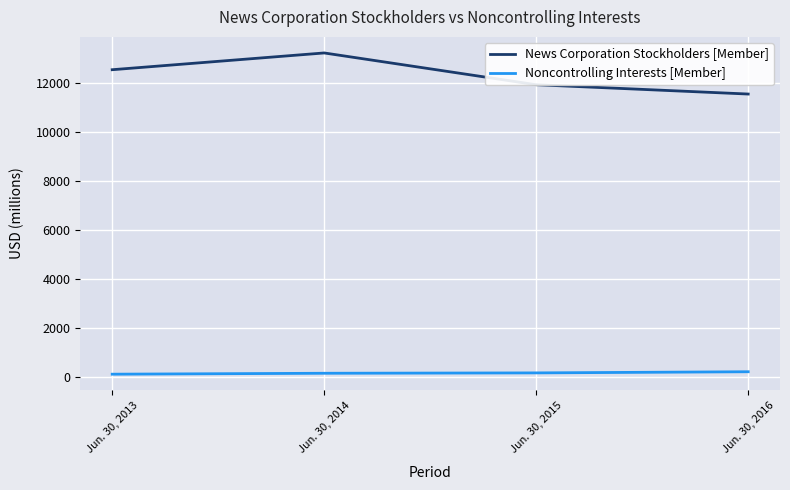

What is the difference between the highest and lowest values at Jun. 30, 2013?

12440